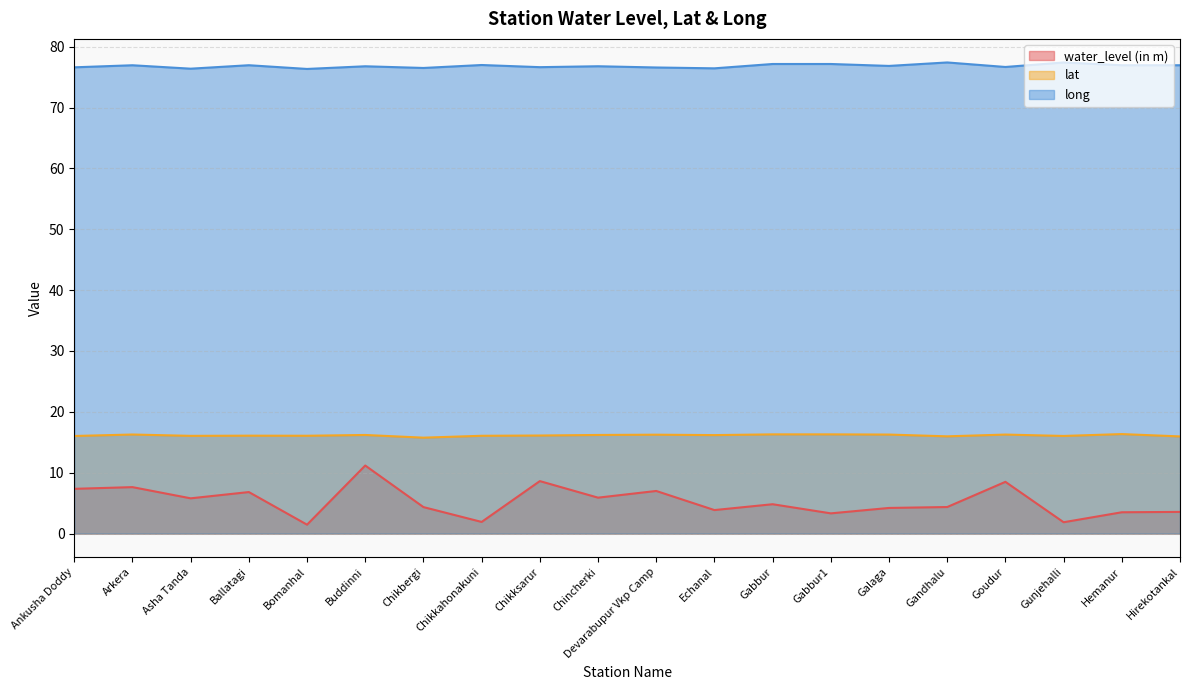

Reading left to right, list all the values displayed in this chart.

water_level (in m): Ankusha Doddy=7.3	Arkera=7.6	Asha Tanda=5.8	Ballatagi=6.8	Bomanhal=1.5	Buddinni=11.2	Chikbergi=4.3	Chikkahonakuni=1.9	Chikksarur=8.6	Chincherki=5.9	Devarabupur Vkp Camp=7.0	Echanal=3.9	Gabbur=4.8	Gabbur1=3.3	Galaga=4.2	Gandhalu=4.4	Goudur=8.5	Gunjehalli=1.9	Hemanur=3.5	Hirekotankal=3.6
lat: Ankusha Doddy=16.0	Arkera=16.3	Asha Tanda=16.1	Ballatagi=16.1	Bomanhal=16.1	Buddinni=16.2	Chikbergi=15.8	Chikkahonakuni=16.1	Chikksarur=16.1	Chincherki=16.2	Devarabupur Vkp Camp=16.2	Echanal=16.2	Gabbur=16.3	Gabbur1=16.3	Galaga=16.3	Gandhalu=16.0	Goudur=16.3	Gunjehalli=16.0	Hemanur=16.3	Hirekotankal=16.0
long: Ankusha Doddy=76.6	Arkera=77.0	Asha Tanda=76.4	Ballatagi=77.0	Bomanhal=76.3	Buddinni=76.8	Chikbergi=76.5	Chikkahonakuni=77.0	Chikksarur=76.6	Chincherki=76.8	Devarabupur Vkp Camp=76.6	Echanal=76.4	Gabbur=77.2	Gabbur1=77.2	Galaga=76.8	Gandhalu=77.4	Goudur=76.7	Gunjehalli=77.4	Hemanur=77.0	Hirekotankal=77.0